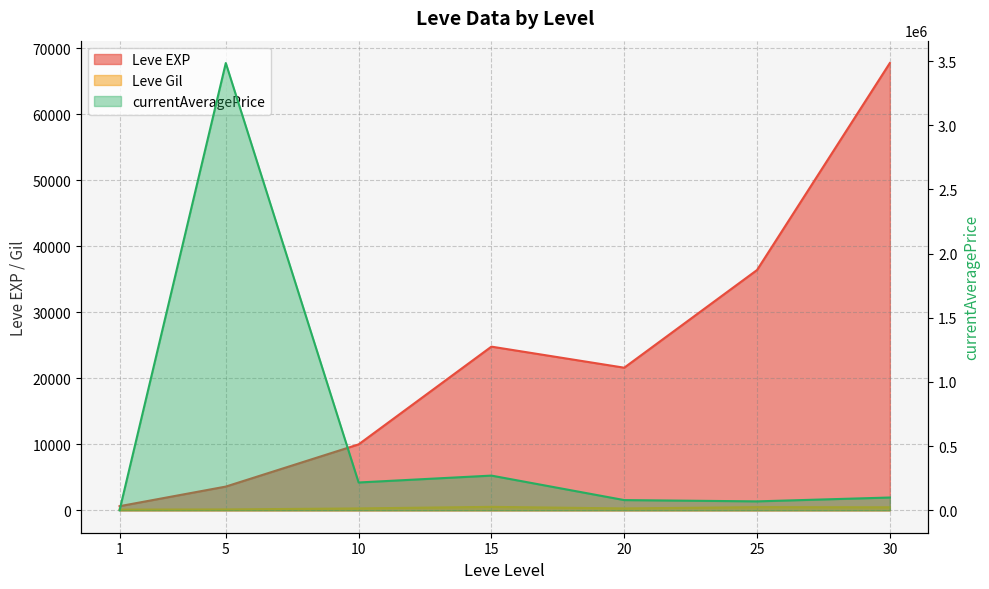

What is the sum of all Leve EXP values?

164730.0